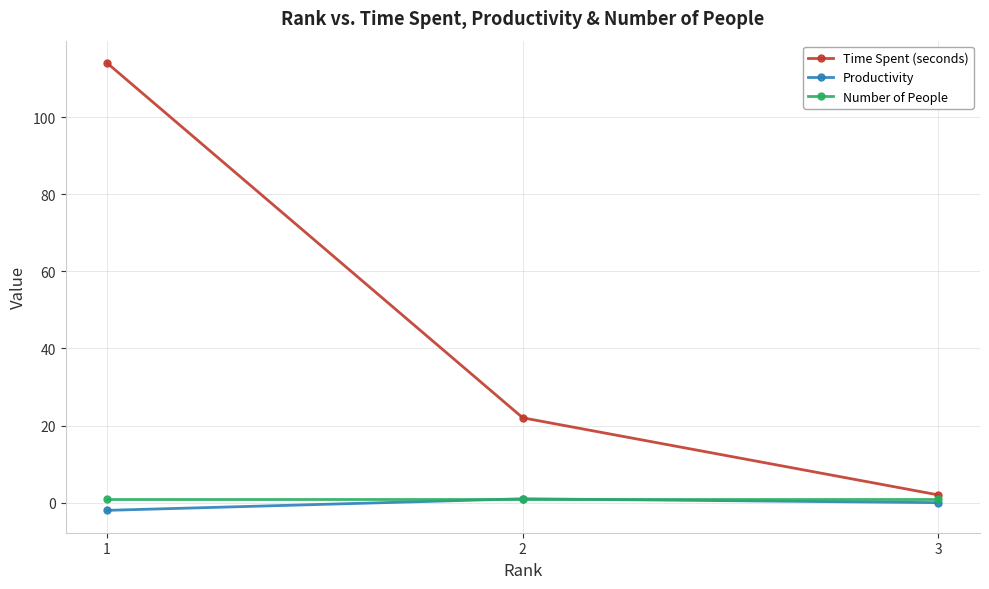

Which series has the largest total across all categories?

Time Spent (seconds)